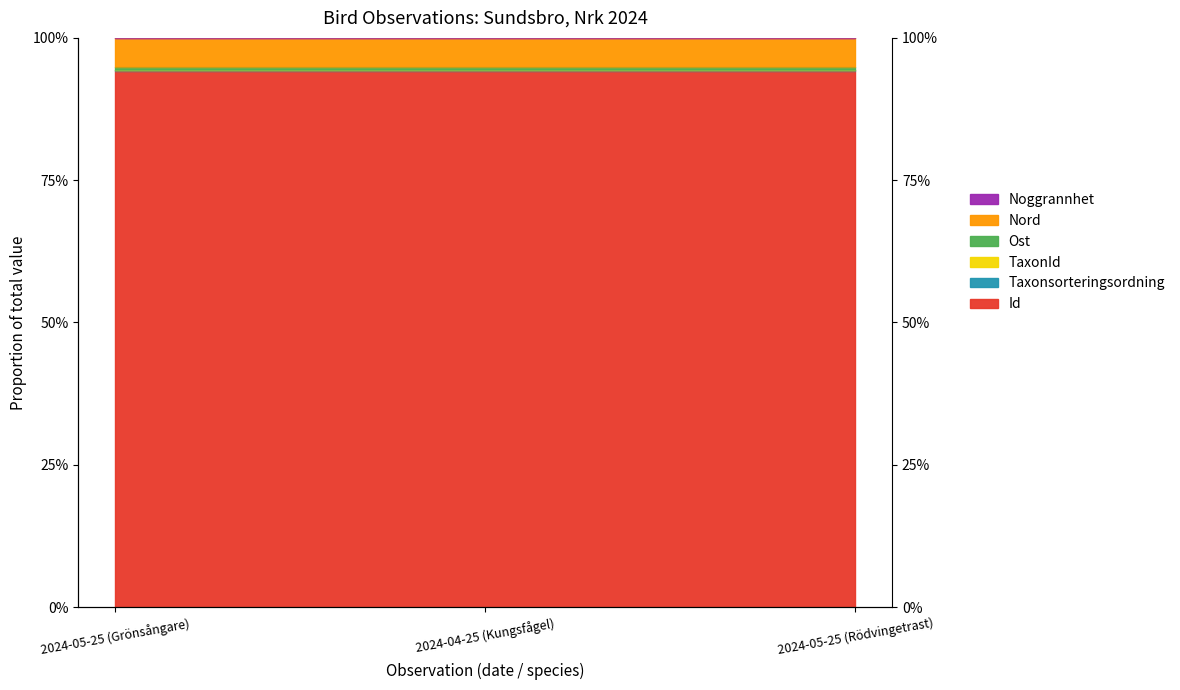

What is the sum of the Nord values at 2024-05-25 (Rödvingetrast) and 2024-04-25 (Kungsfågel)?

1.9